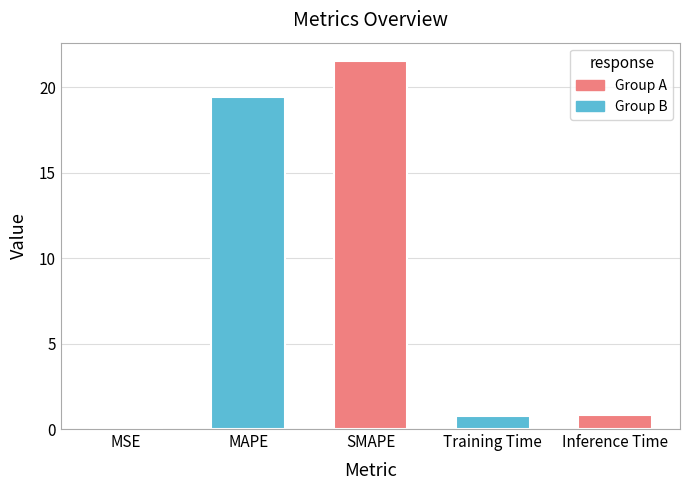

What is the change in value from SMAPE to Inference Time?

-20.7